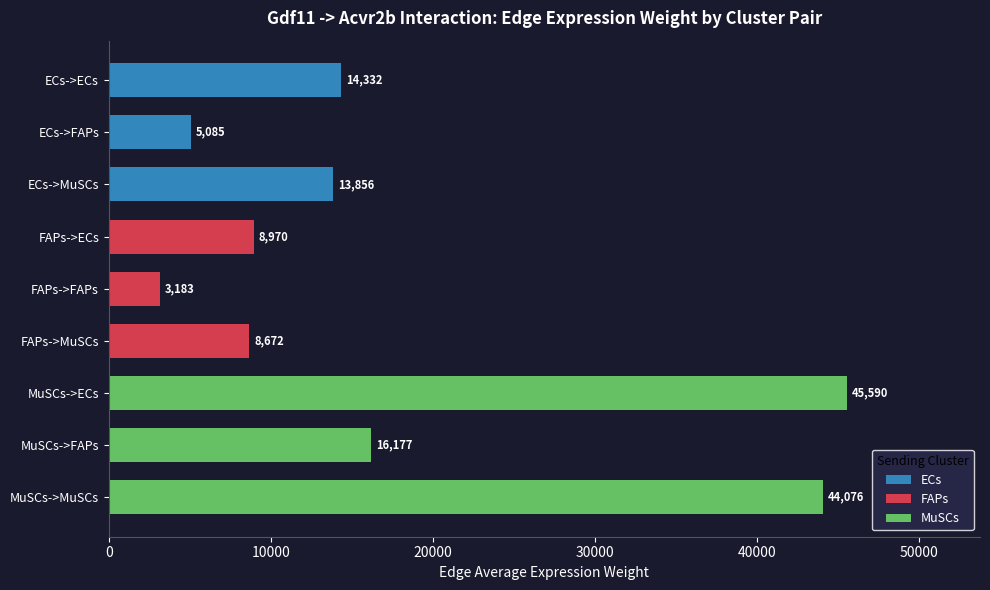

What is the difference between the second highest and second lowest values?

38990.1